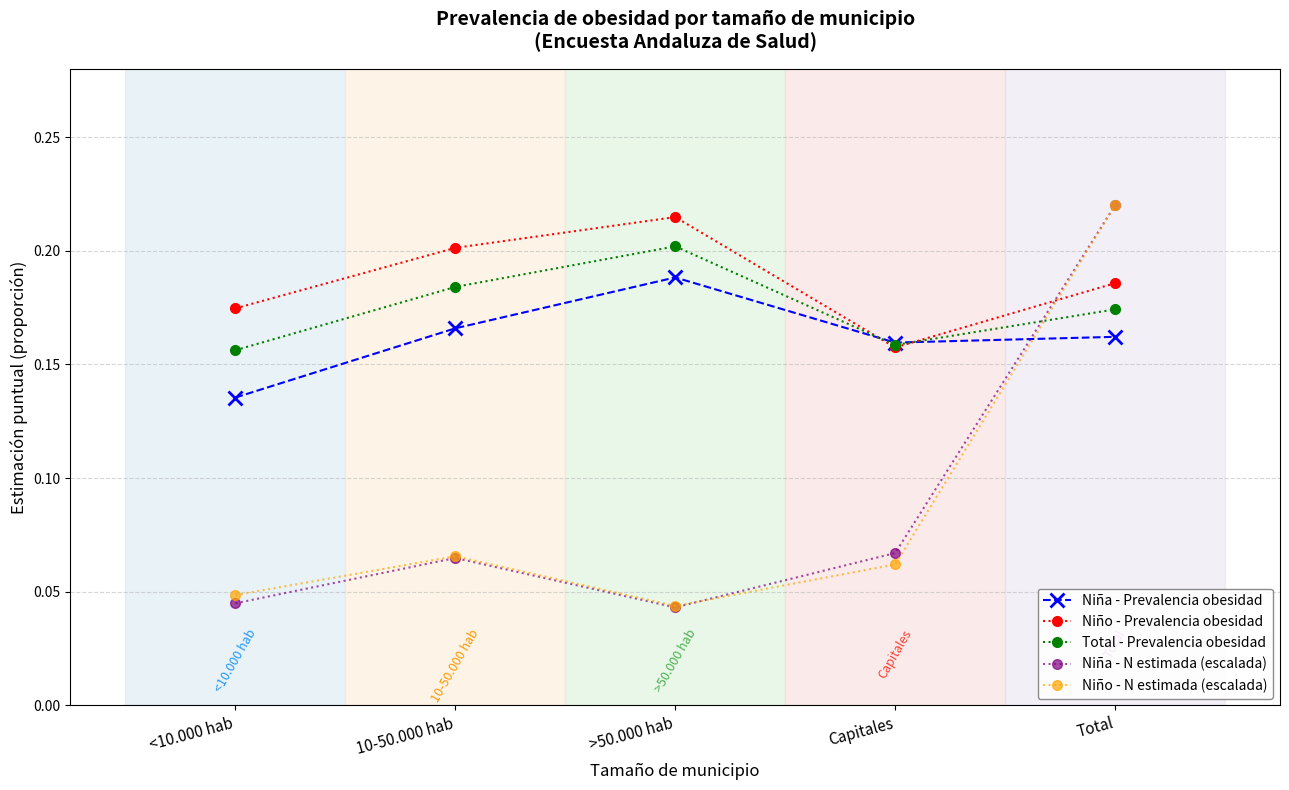

Between <10.000 hab and 10-50.000 hab, which series saw the biggest shift?

Niña - Prevalencia obesidad